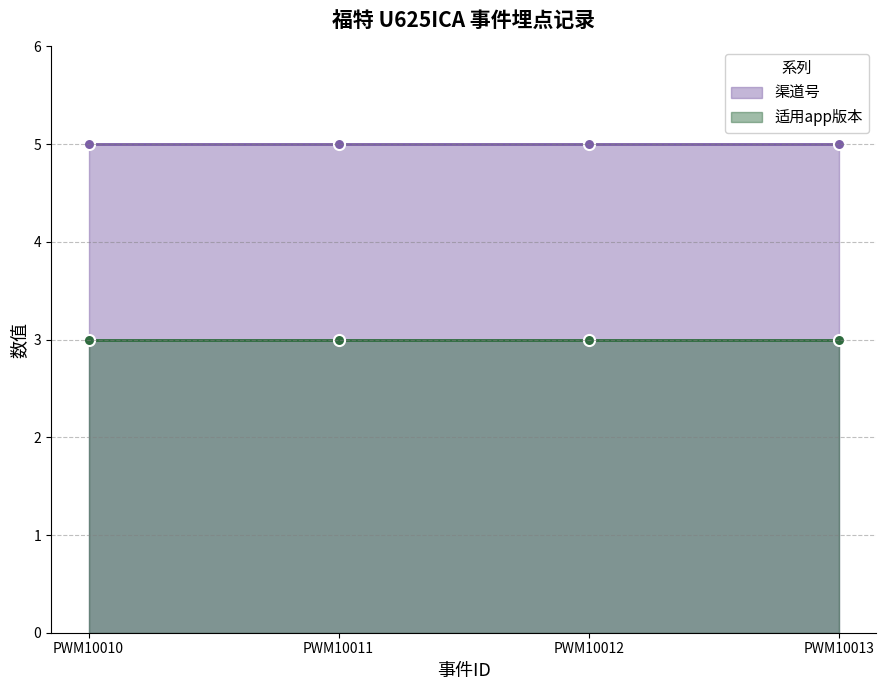

True or false: 适用app版本 and 渠道号 intersect in this chart.

False